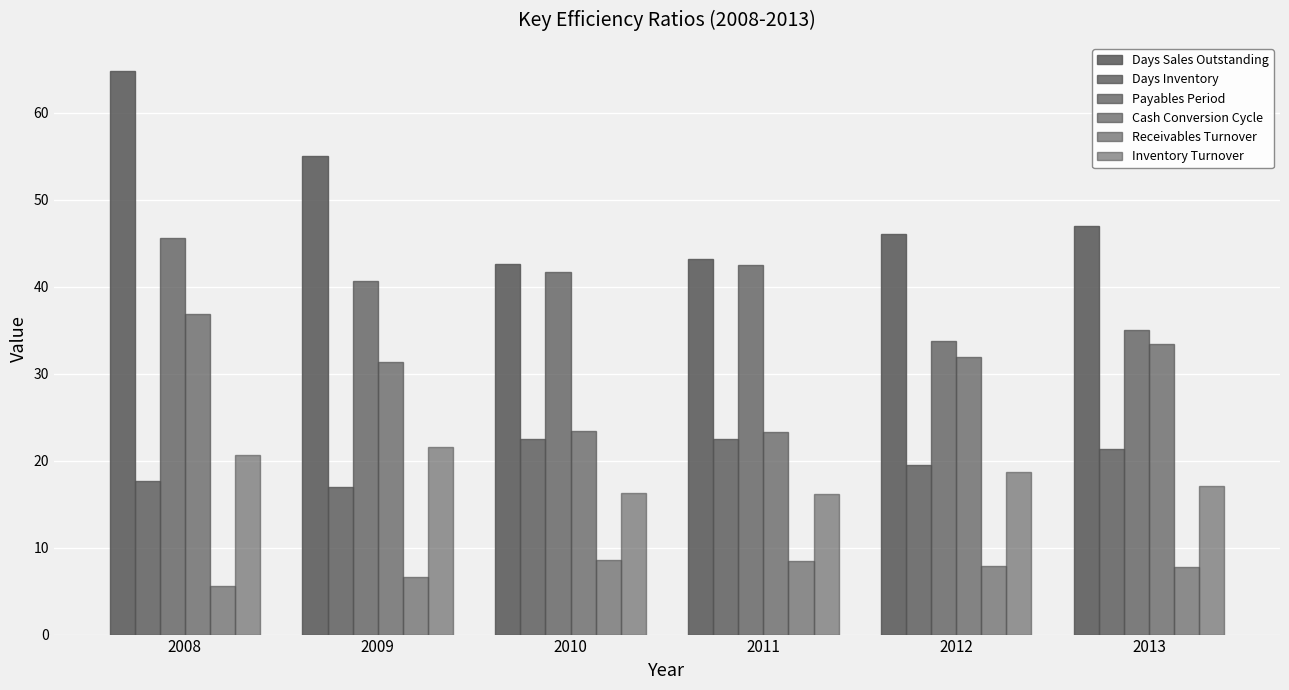

How many bars are there in total?

36